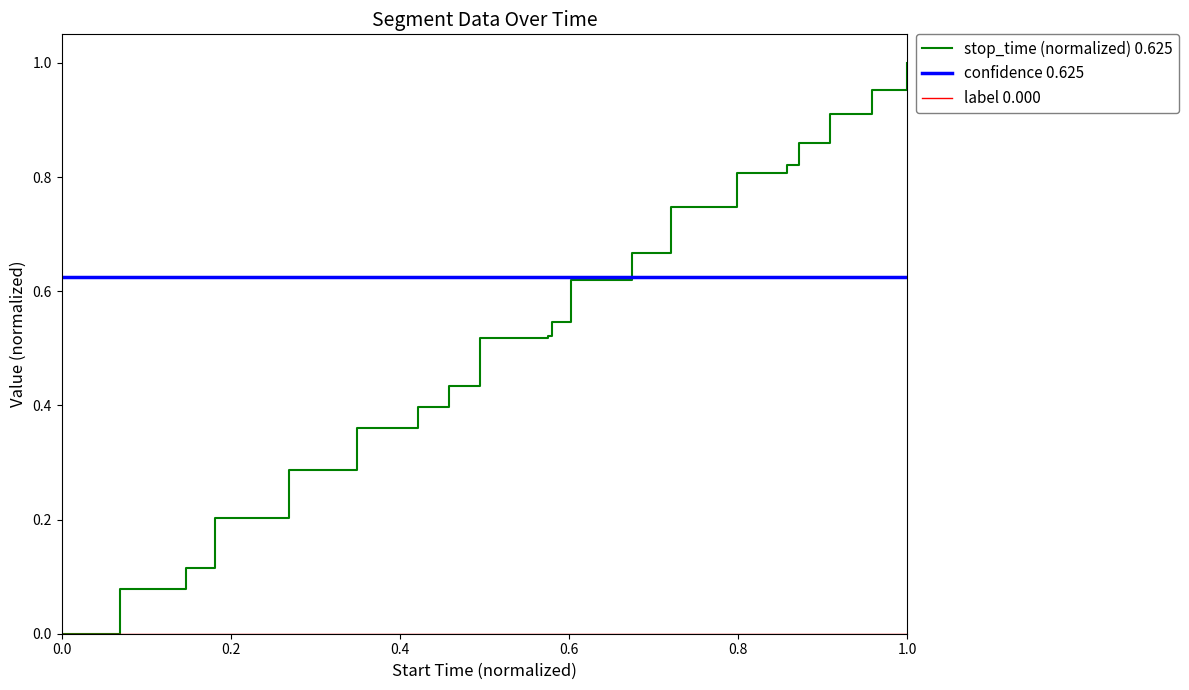

Which series has the largest total across all categories?

confidence 0.625